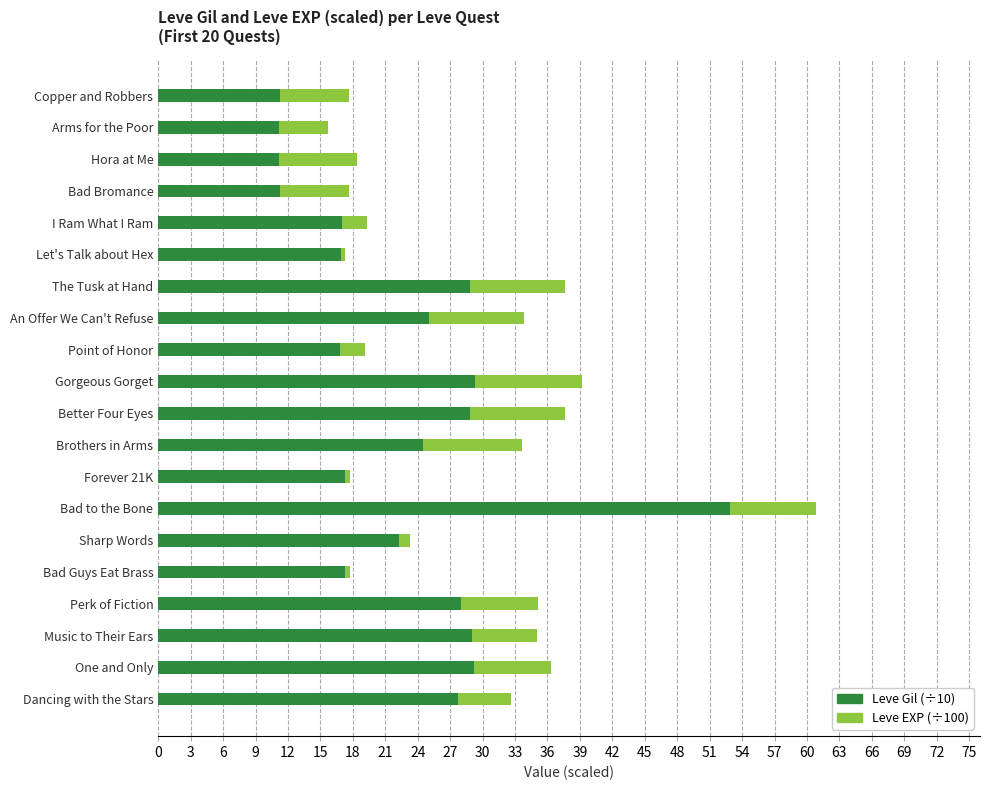

What is the difference between the maximum and minimum values in the Leve Gil (÷10) series?

41.7